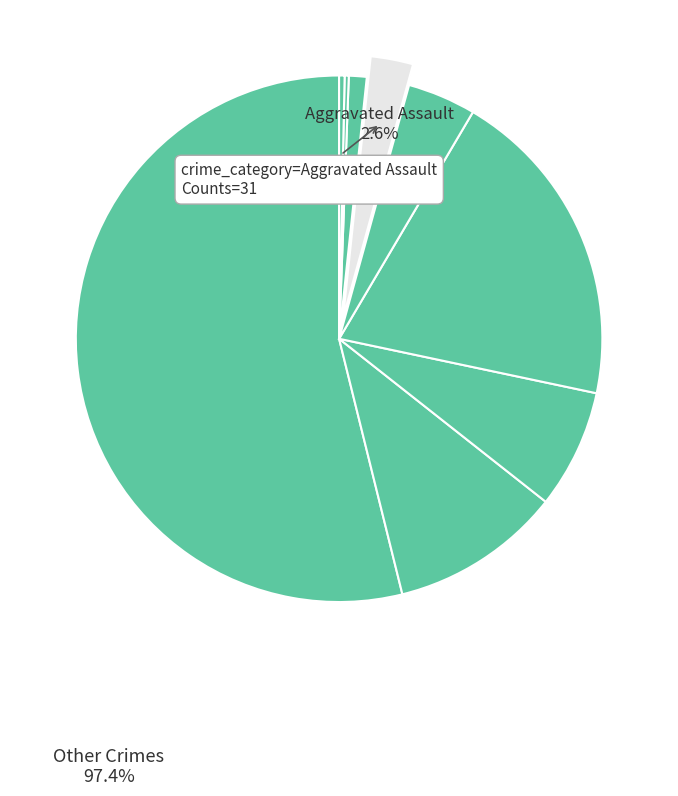

Which category has the biggest portion of the pie?

Theft